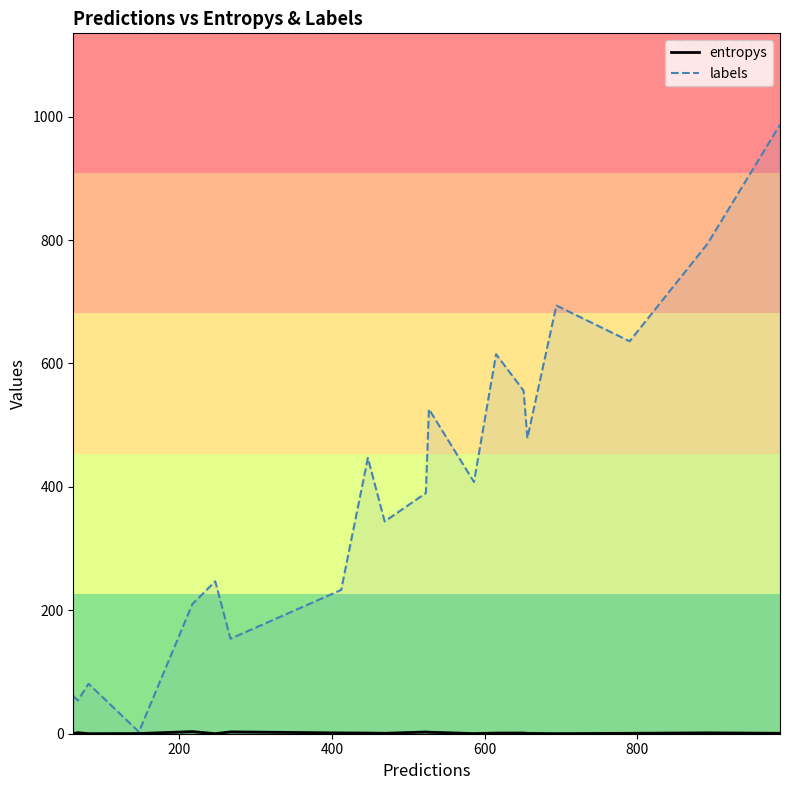

Which series has the widest spread of values?

labels